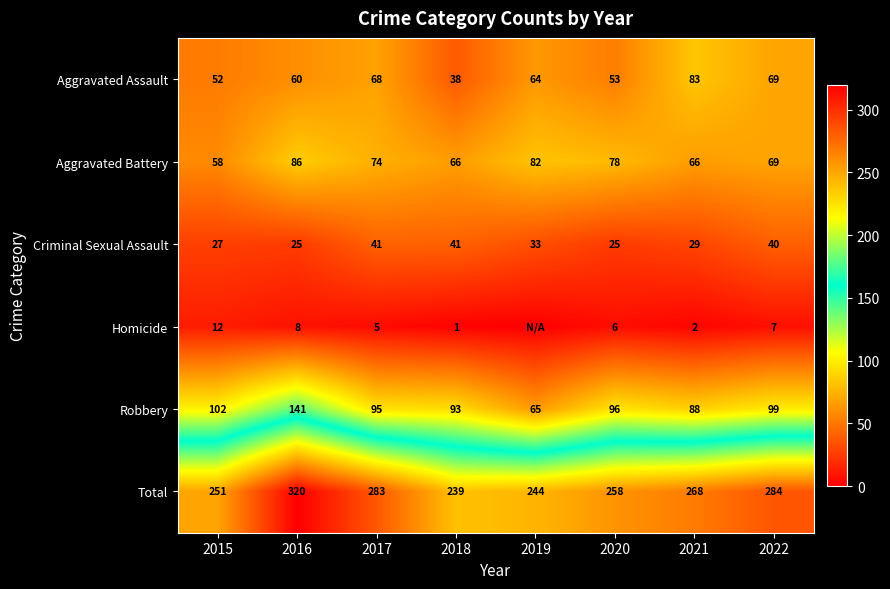

At which label is Aggravated Assault closest to 60?

2016